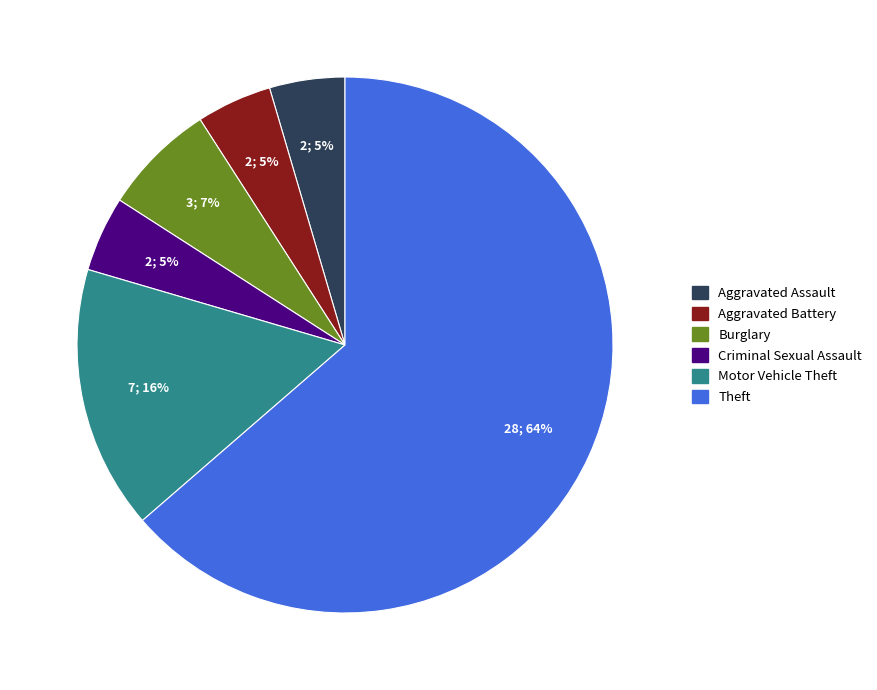

To the nearest percent, what portion does Criminal Sexual Assault represent?

5%